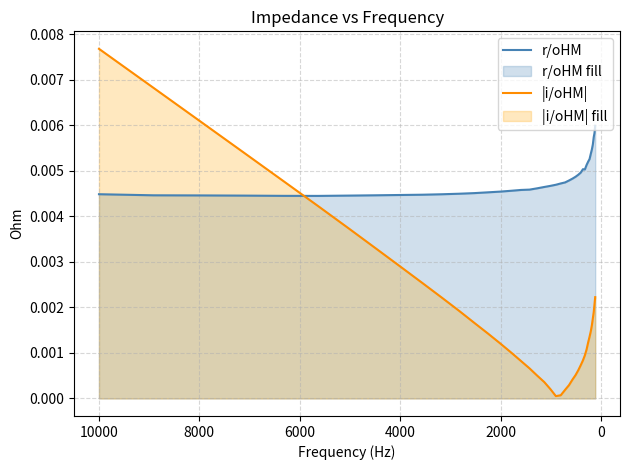

At how many categories does at least one series exceed 0?

40